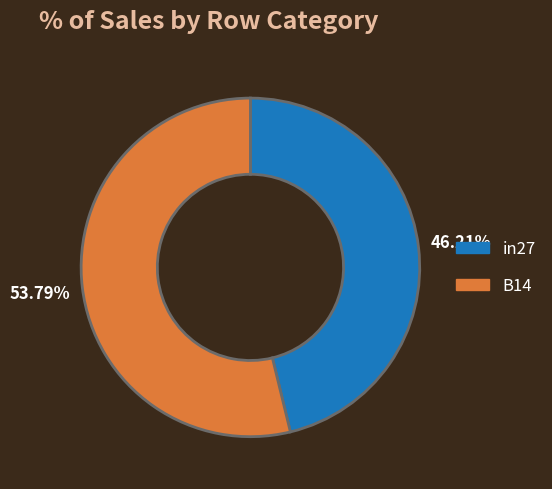

Which has a higher value, in27 or B14?

B14